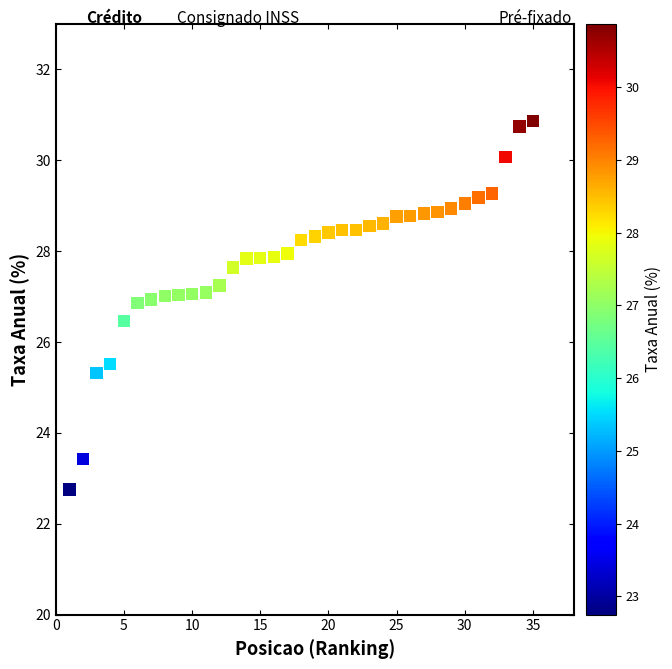

What is the range of X values (max minus min)?

34.0